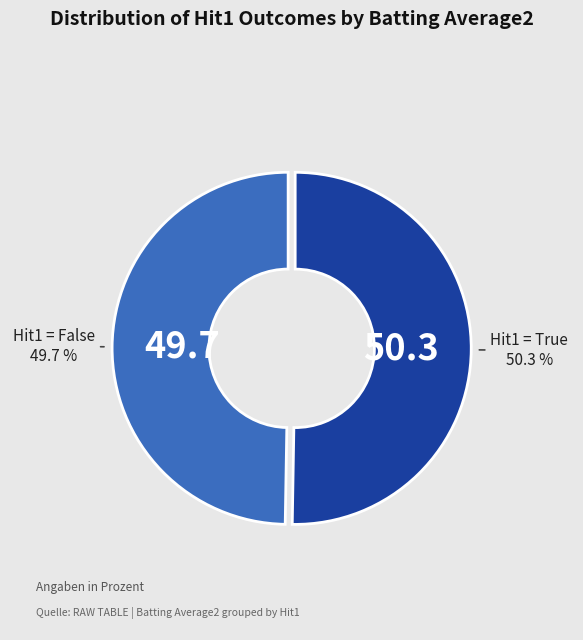

Is there any slice that represents more than half of the pie?

Yes